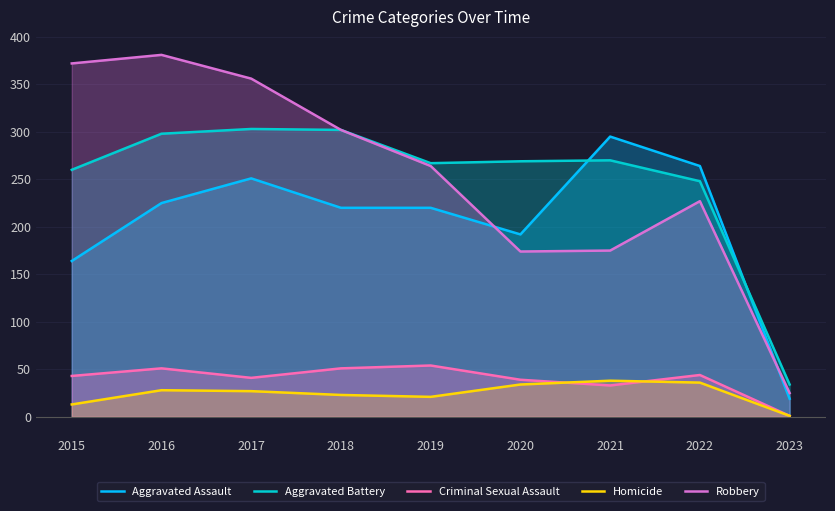

True or false: Aggravated Battery and Criminal Sexual Assault cross at least once.

False